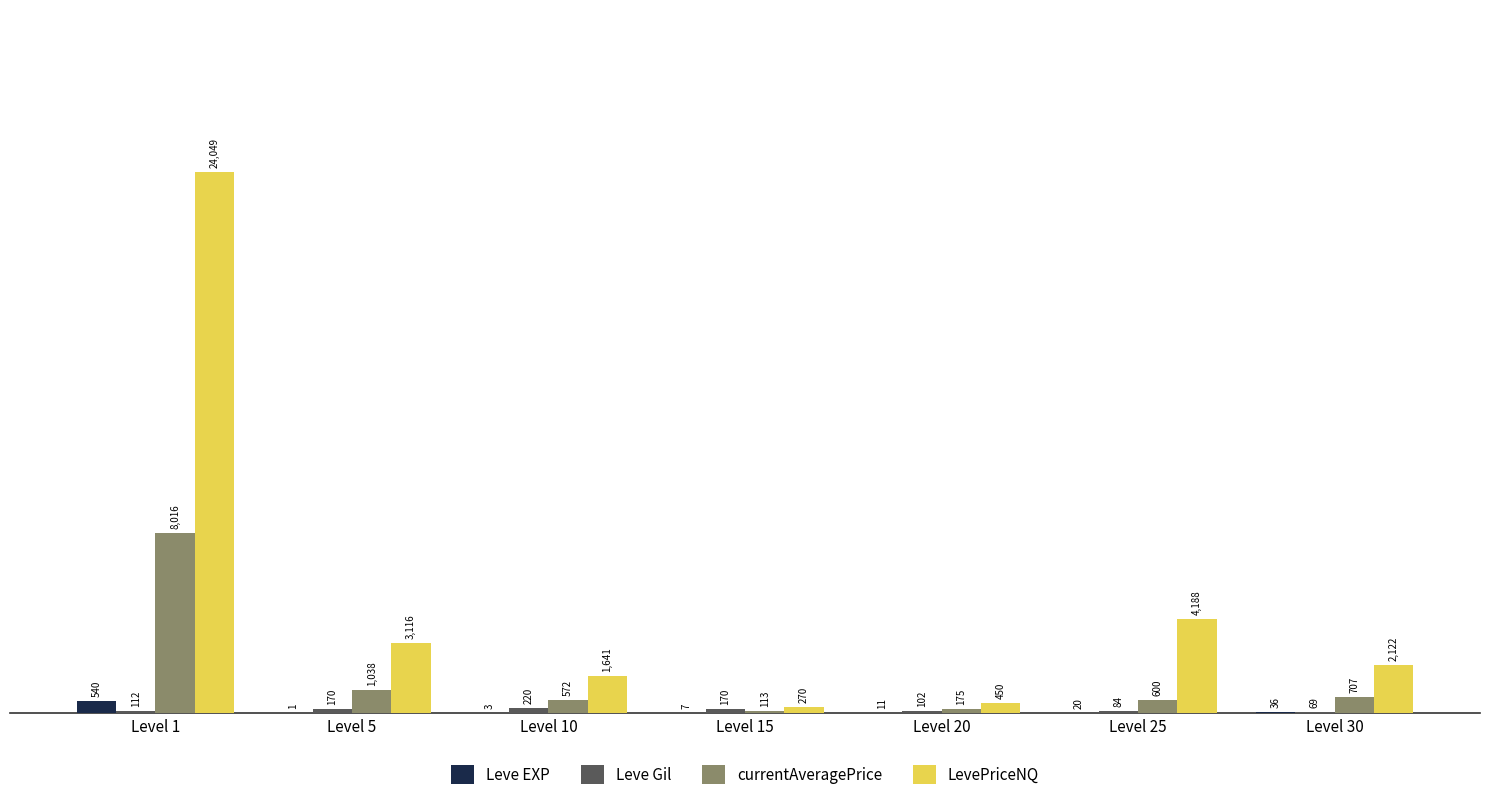

What is the total value across all series at Level 25?

4892